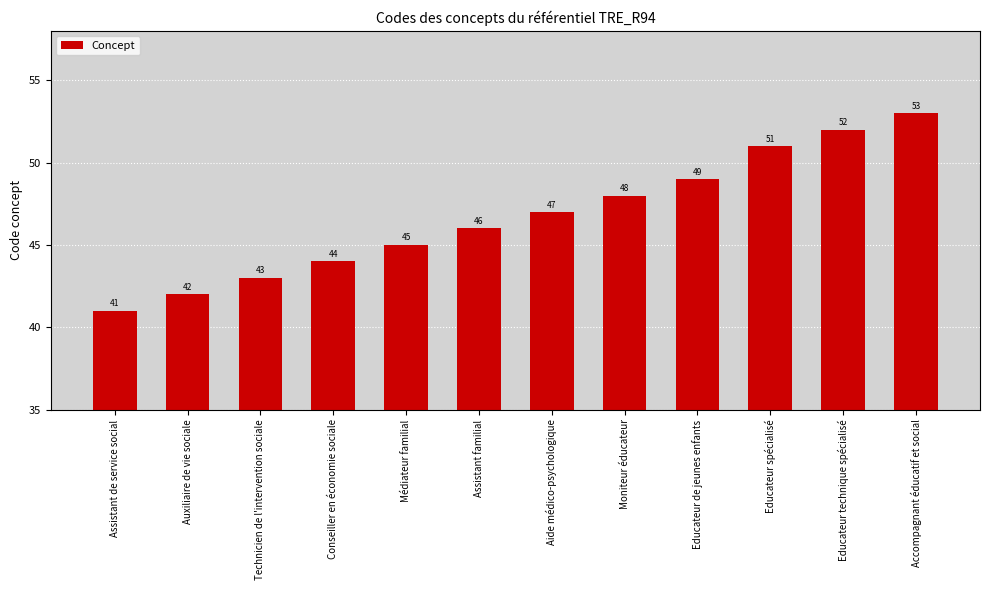

Rank the categories by value from lowest to highest.

Assistant de service social, Auxiliaire de vie sociale, Technicien de l'intervention sociale, Conseiller en économie sociale, Médiateur familial, Assistant familial, Aide médico-psychologique, Moniteur éducateur, Educateur de jeunes enfants, Educateur spécialisé, Educateur technique spécialisé, Accompagnant éducatif et social